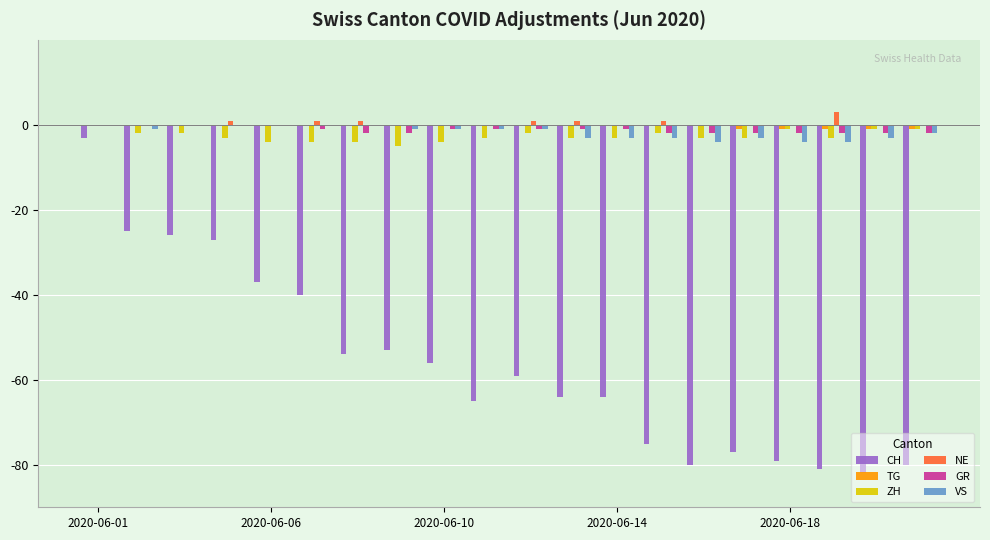

What is the maximum value shown in the chart?

3